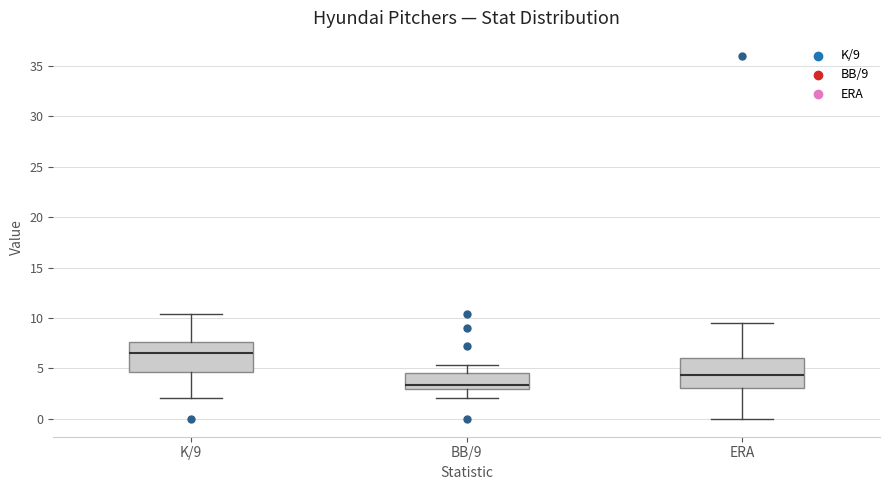

Reading left to right, read every box against the y-axis: the position of its median line, the range the box covers, and the ends of its whiskers. The values are not printed on the chart, so give them approximately, as read against the axis.

K/9: median 6.5, box 4.5 to 7.5, whiskers 2.0 to 10.5
BB/9: median 3.5, box 3.0 to 4.5, whiskers 2.0 to 5.5
ERA: median 4.5, box 3.0 to 6.0, whiskers 0.0 to 9.5